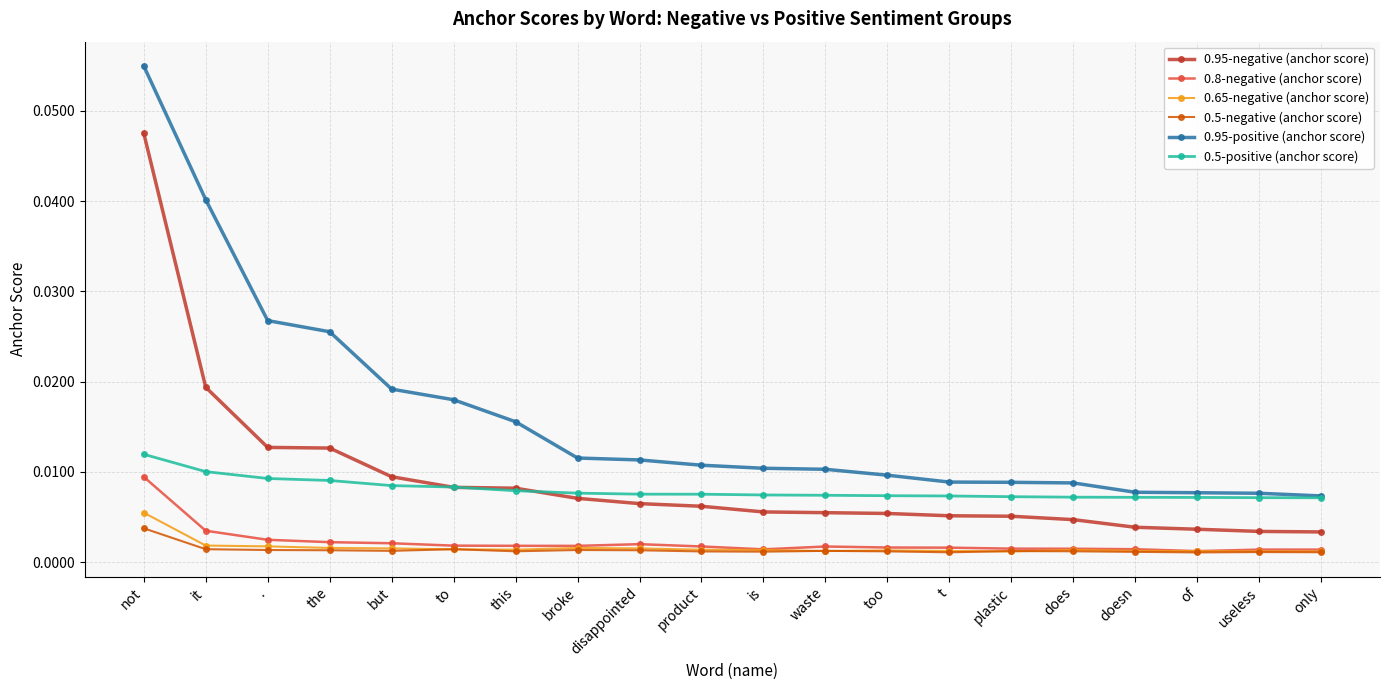

True or false: 0.5-negative (anchor score) and 0.5-positive (anchor score) cross at least once.

False